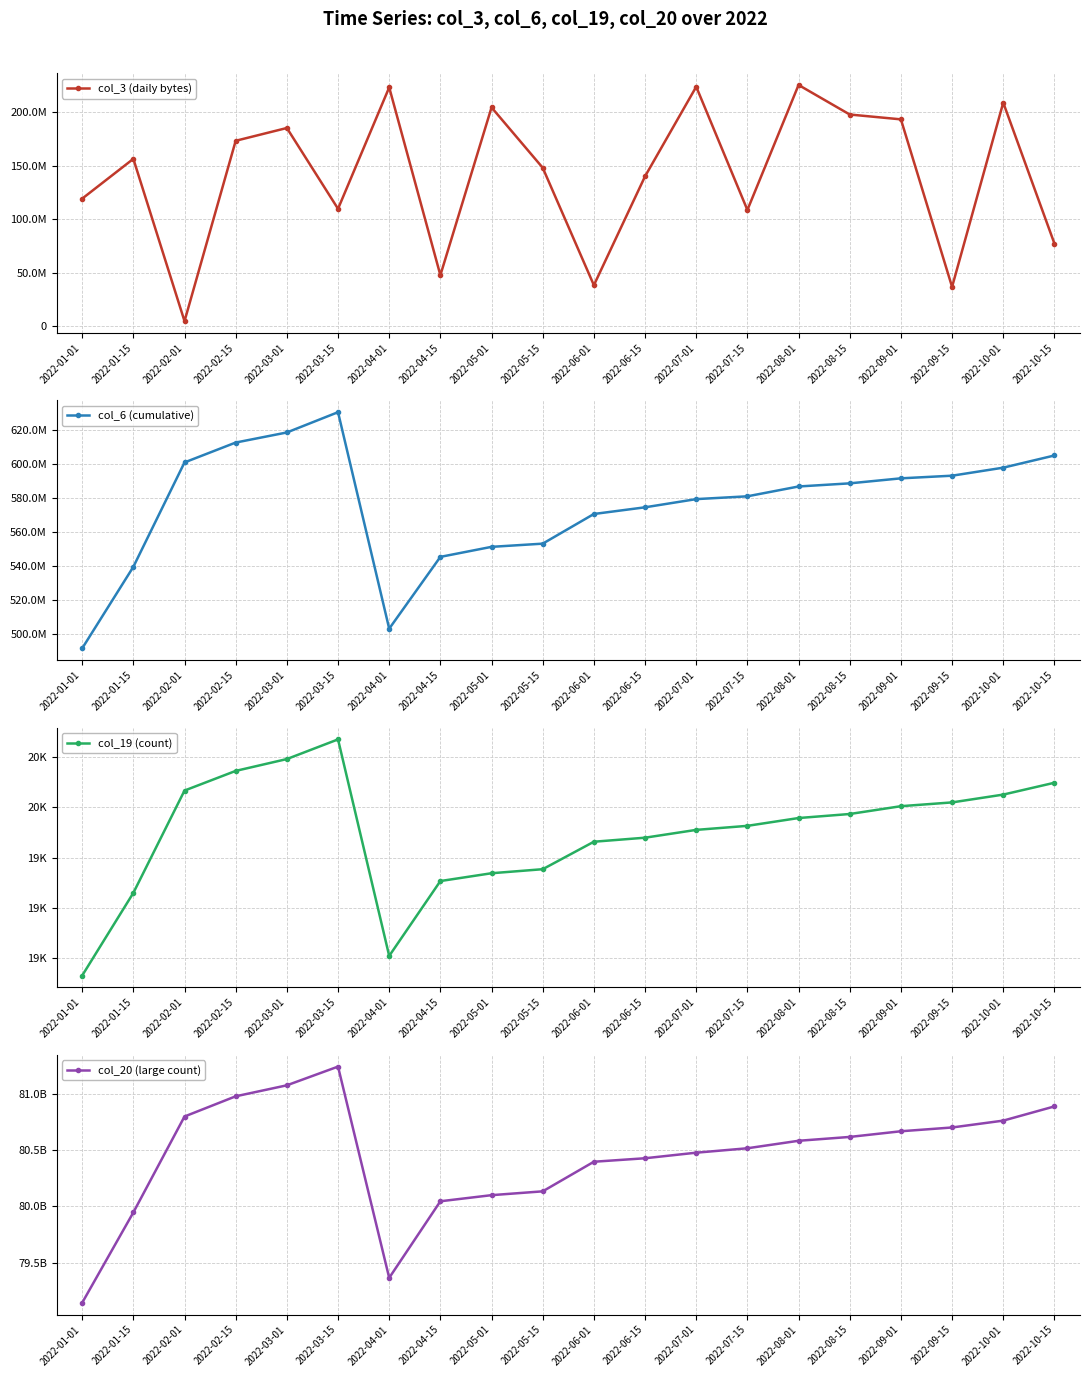

What is the smallest value displayed?

18932